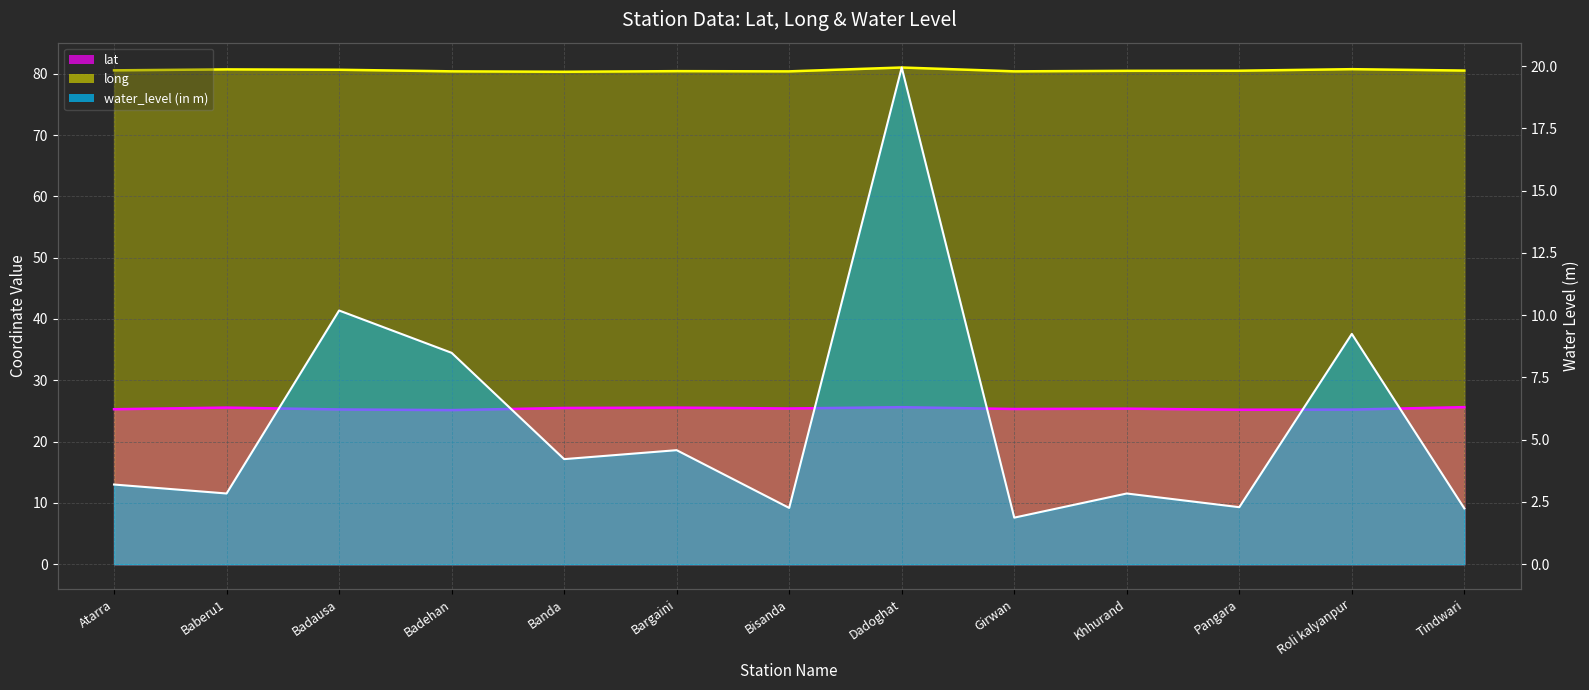

How many interior local peaks does the long series have?

4